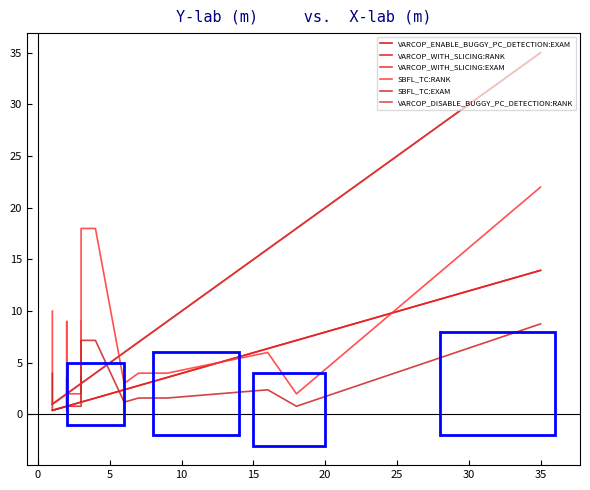

True or false: SBFL_TC:RANK has a value of 1.7 at 12.

False